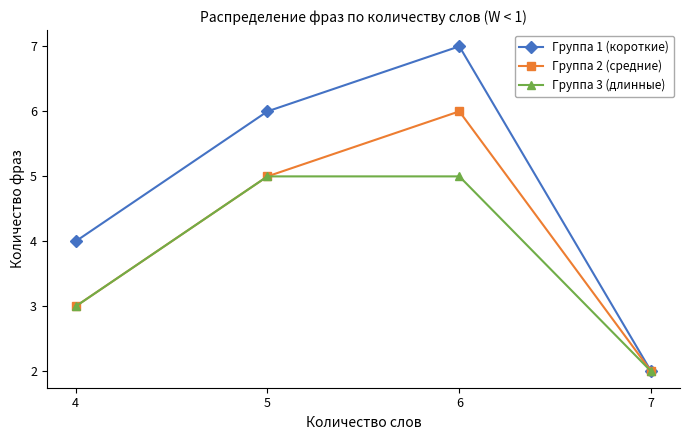

Which series changed the most between 6 and 7?

Группа 1 (короткие)